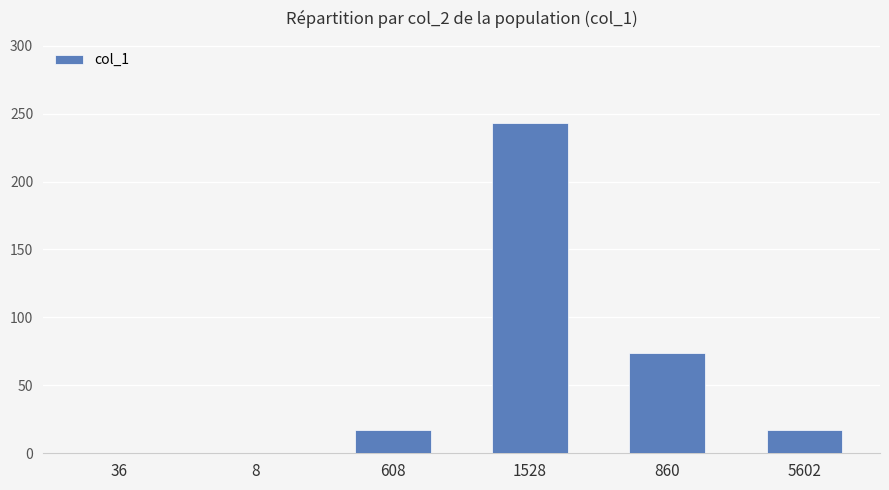

Which category has the highest value across all series?

1528